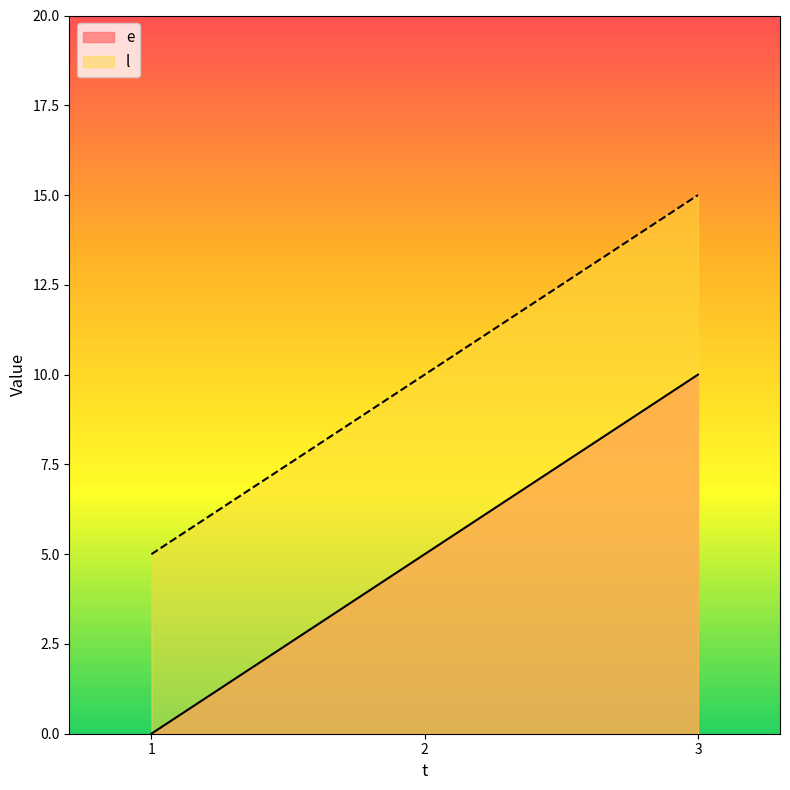

What is the difference between the maximum and minimum values in the e series?

10